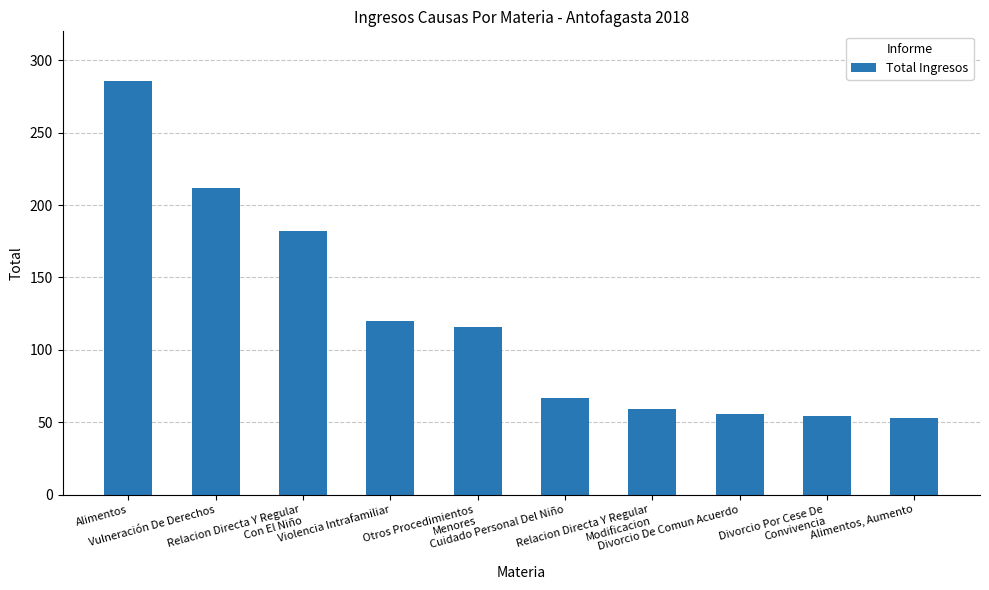

What is the label of the 4th bar from the right?

Relacion Directa Y Regular
Modificacion